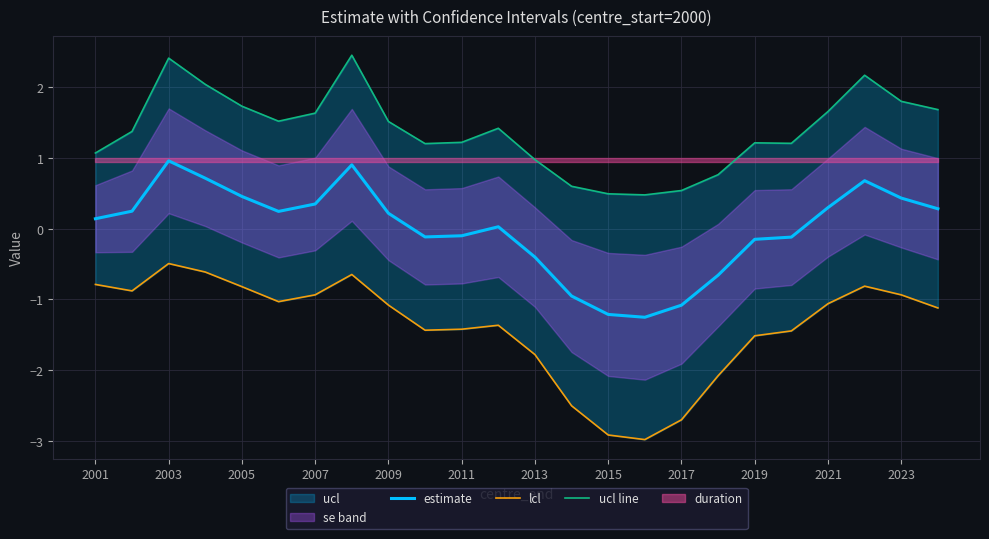

What is the minimum value for estimate?

-1.3